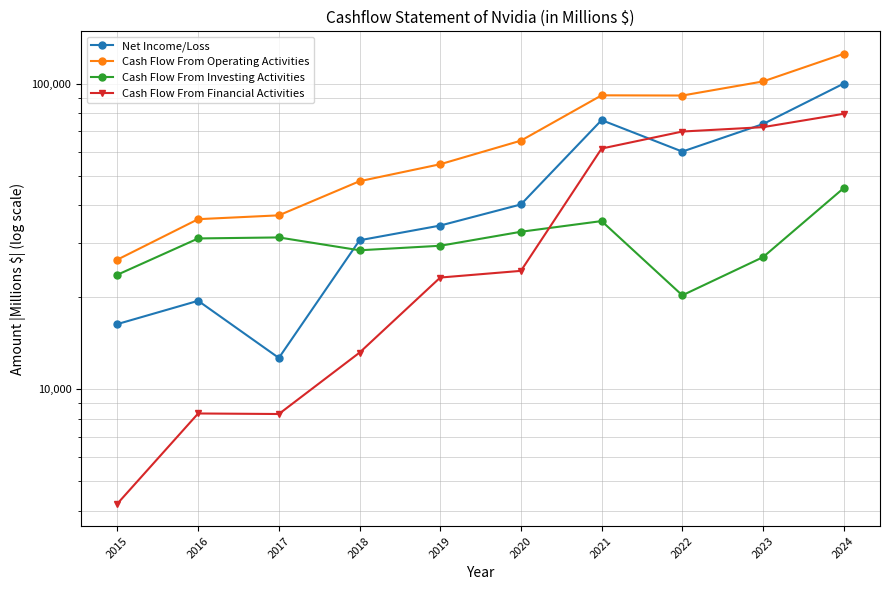

List the series in order of their peak value, highest first.

Cash Flow From Operating Activities, Net Income/Loss, Cash Flow From Financial Activities, Cash Flow From Investing Activities